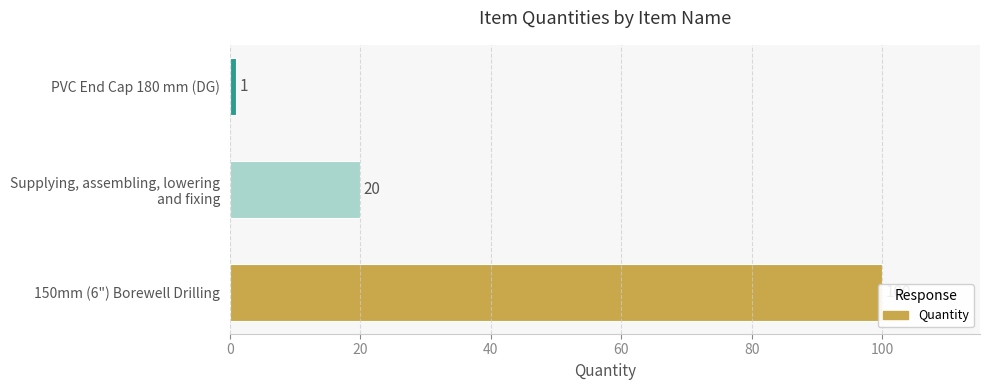

Does the chart contain any negative values?

No